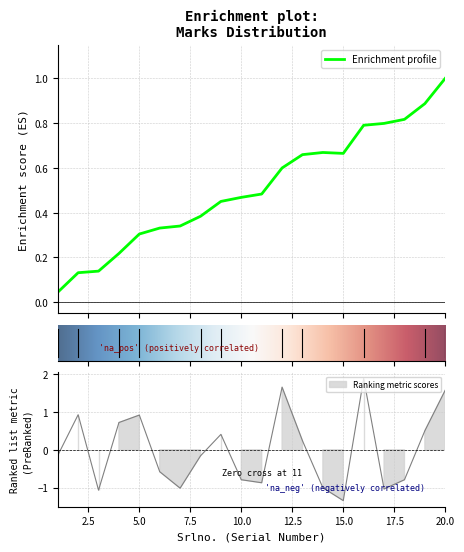

How many values exceed 0?

9